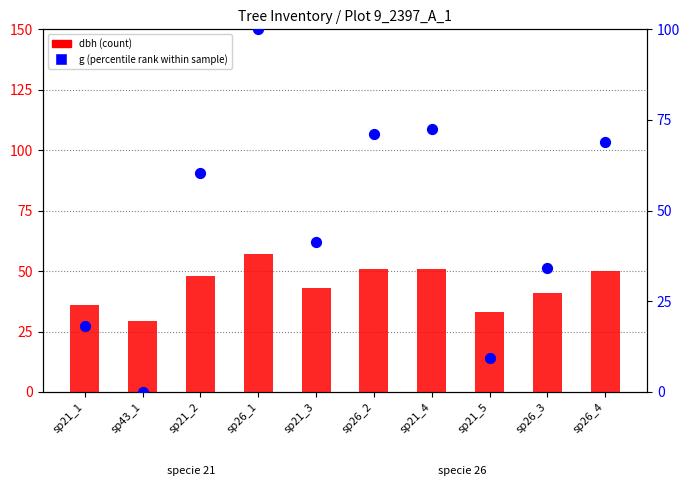

At how many categories does at least one series exceed 34?

8